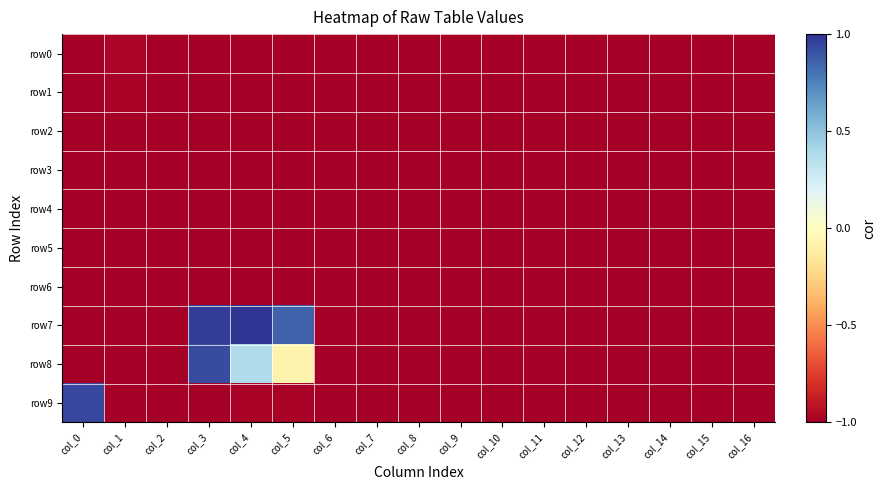

Between col_1 and col_4, which series saw the biggest shift?

row7